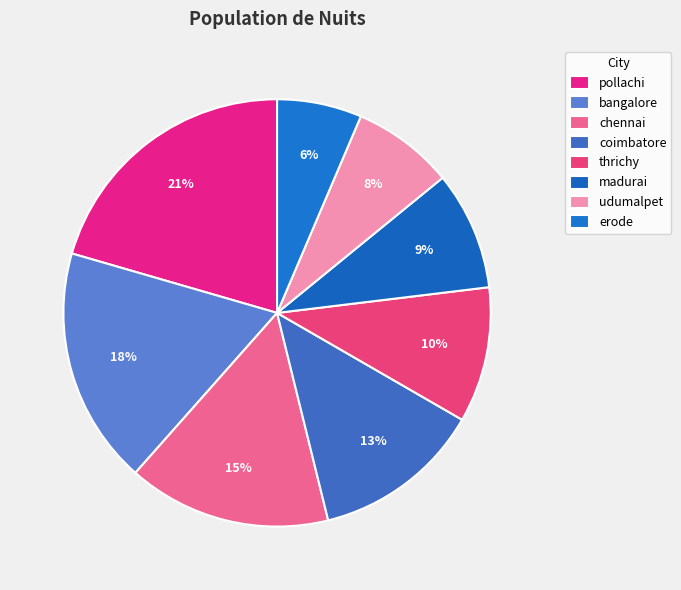

The erode slice represents 6% of the pie. True or false?

True